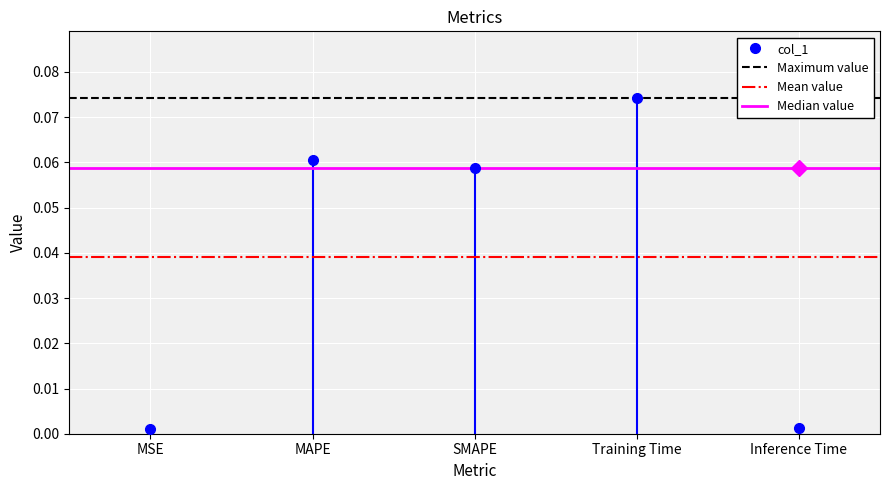

How many series are shown in this chart?

1